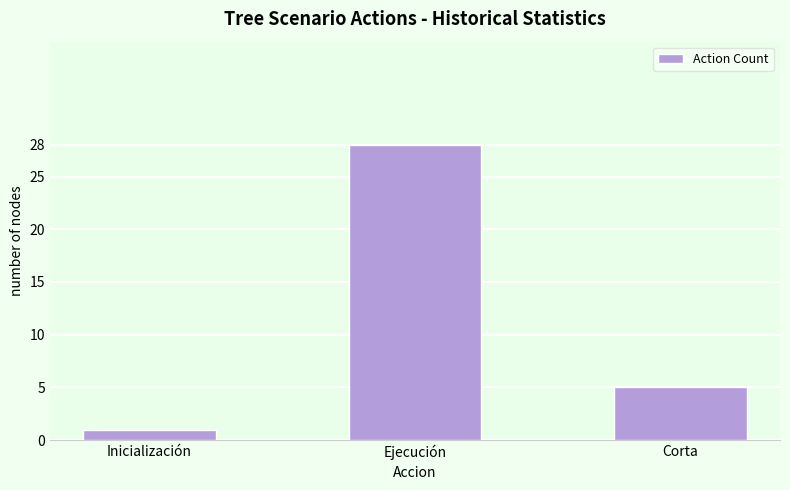

At which category does the chart reach its peak across all series?

Ejecución